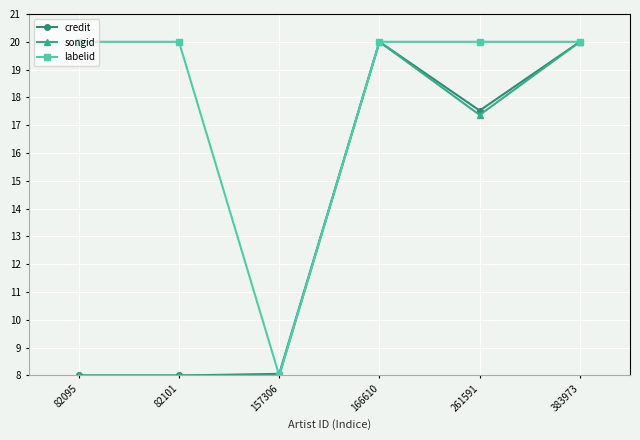

In credit, how many points are higher than both neighbors (excluding endpoints)?

1